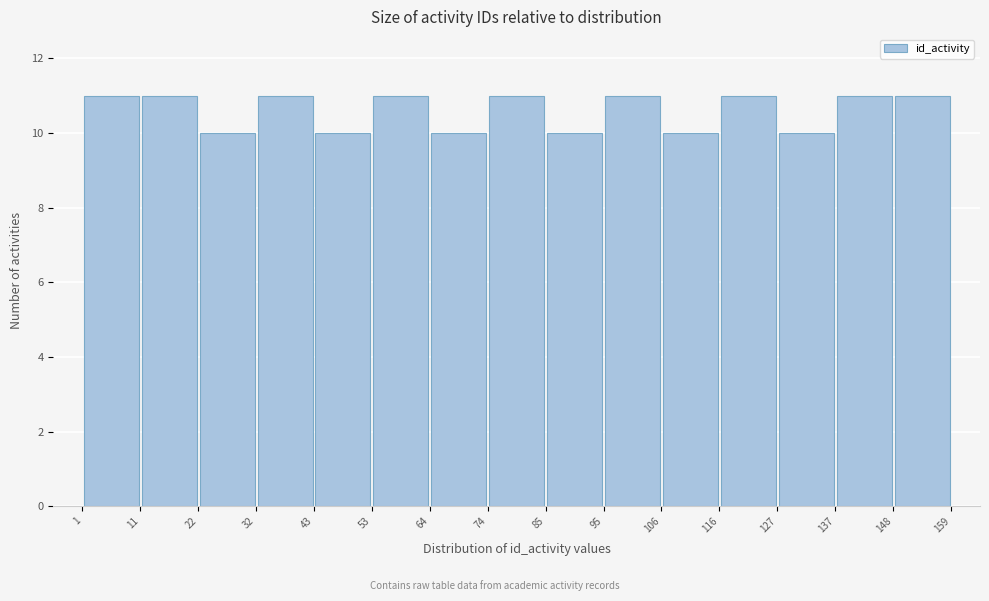

Reading left to right, transcribe this chart: for each bar, give the range it covers on the x-axis and its height. The values are not printed on the chart, so give them approximately, as read against the axis.

1 to 11: 11
11 to 22: 11
22 to 32: 10
32 to 43: 11
43 to 53: 10
53 to 64: 11
64 to 74: 10
74 to 85: 11
85 to 95: 10
95 to 106: 11
106 to 116: 10
116 to 127: 11
127 to 137: 10
137 to 148: 11
148 to 159: 11